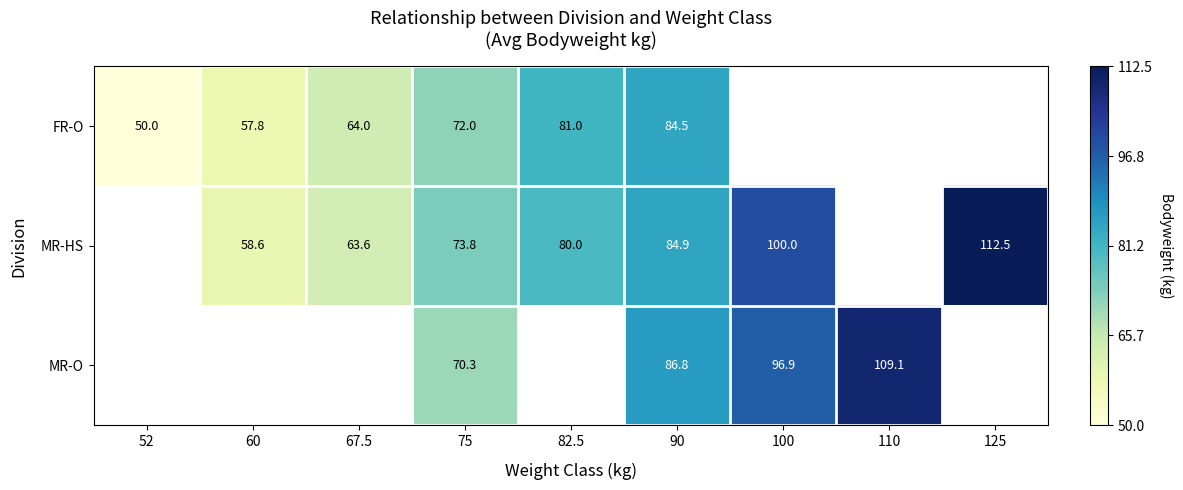

True or false: MR-HS has a value of 85.9 at 60.

False